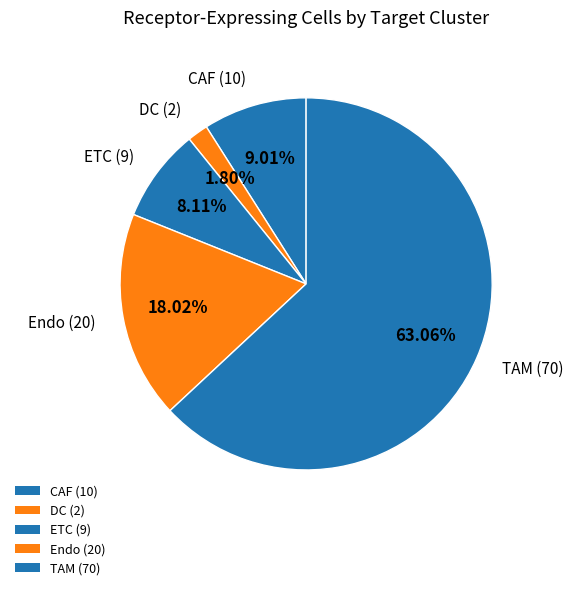

Count the number of slices in the pie.

5